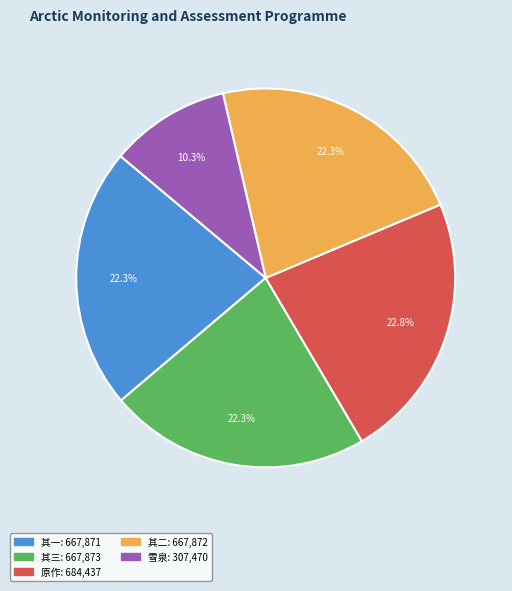

Is there a majority slice in this chart?

No